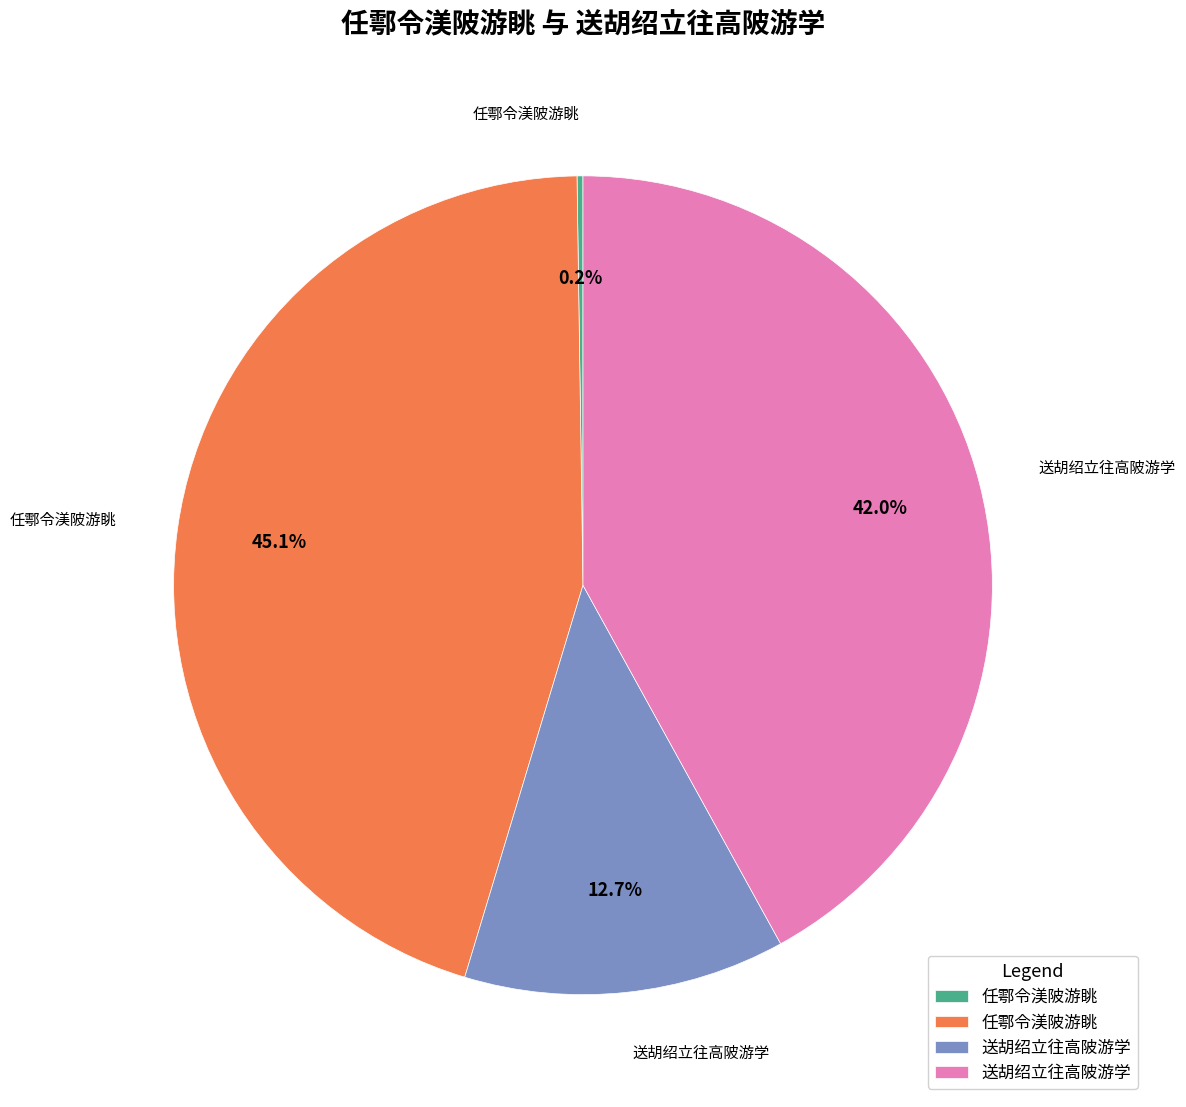

Is there a majority slice in this chart?

No